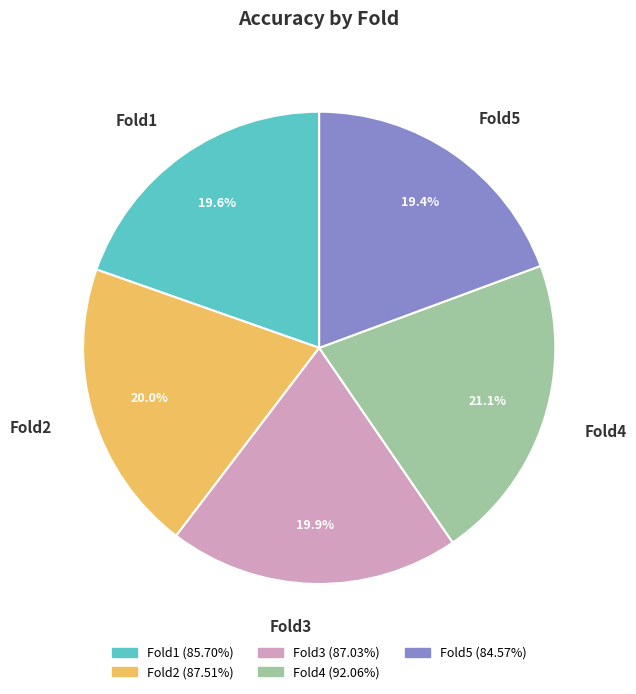

Is there any slice that represents more than half of the pie?

No